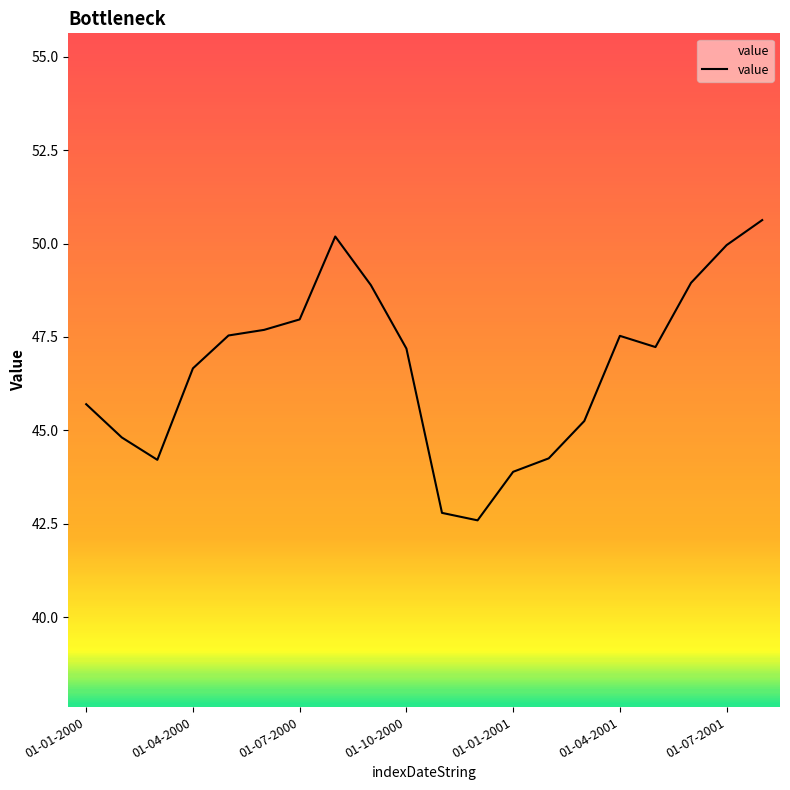

What is the difference between the maximum and minimum values?

8.0